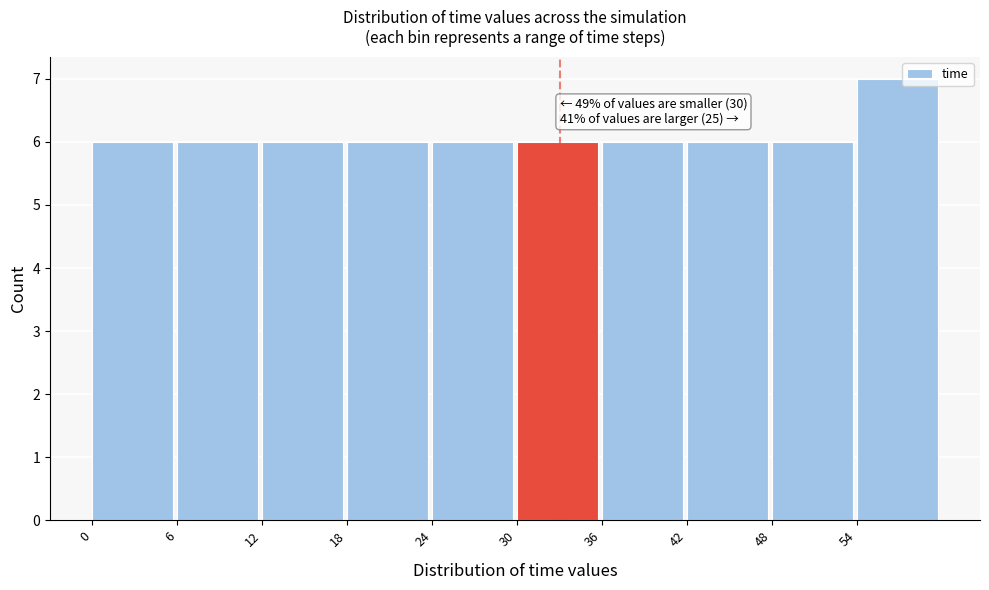

Over which range of the x-axis is the bar tallest?

54 to 60